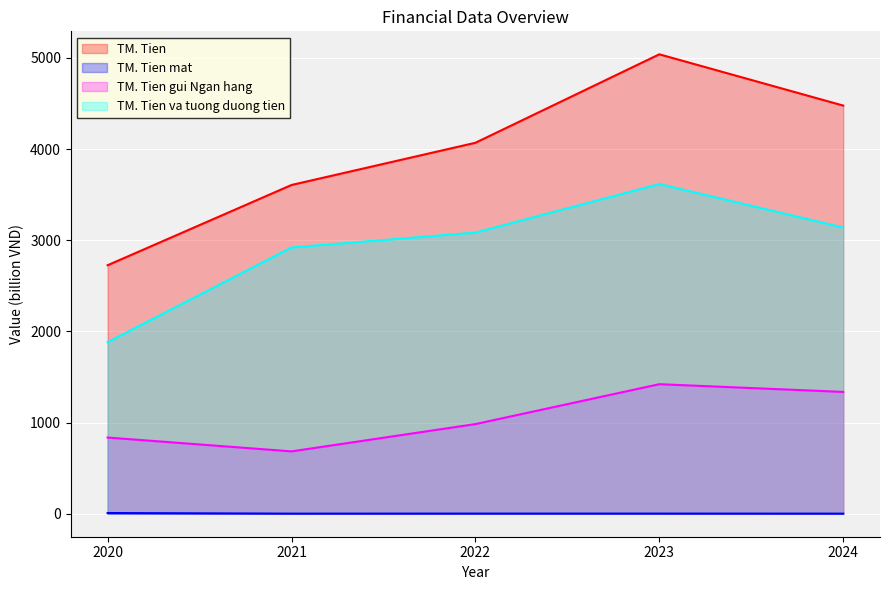

List the series in order of their peak value, highest first.

TM. Tien, TM. Tien va tuong duong tien, TM. Tien gui Ngan hang, TM. Tien mat